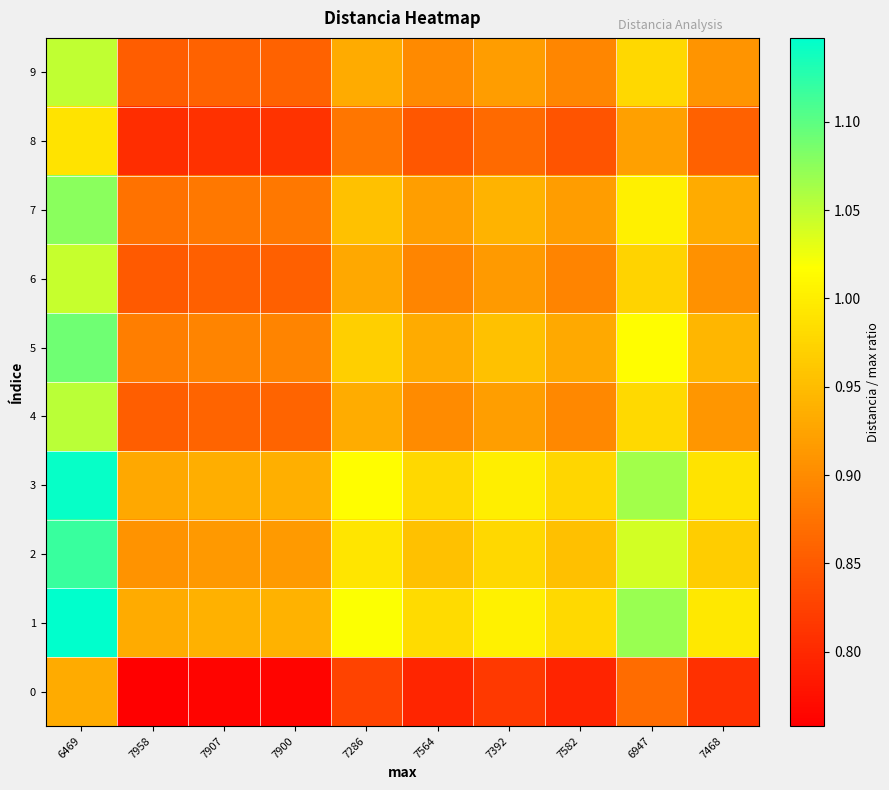

At 7582, list the series in order from smallest to largest.

0, 8, 6, 9, 4, 7, 5, 2, 3, 1